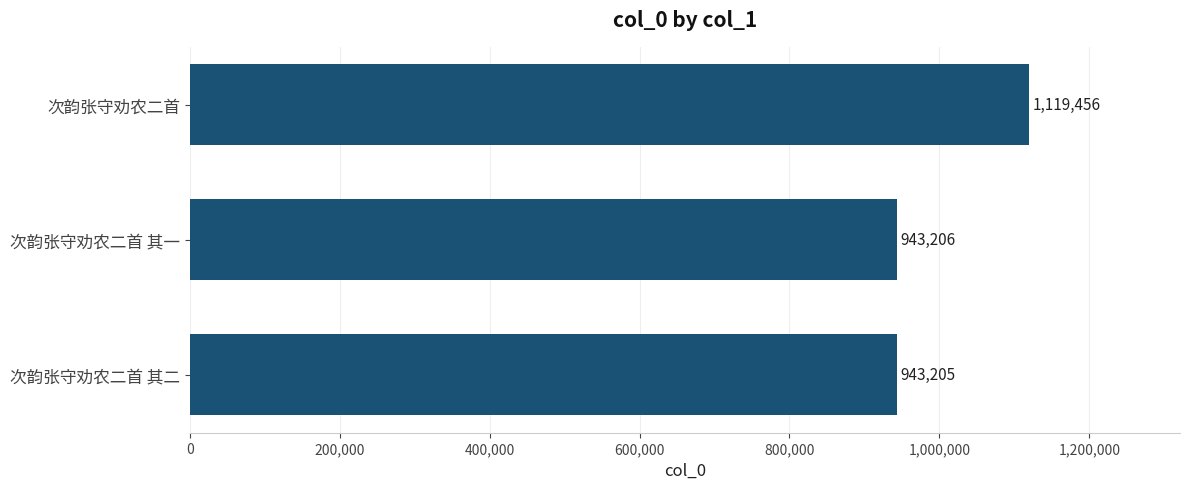

What is the difference between the maximum and minimum values?

176251